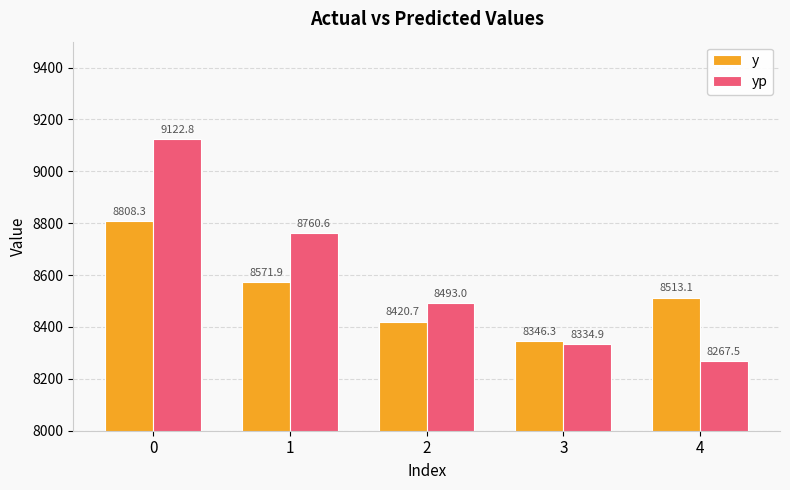

What are all the series names shown in the legend?

y, yp